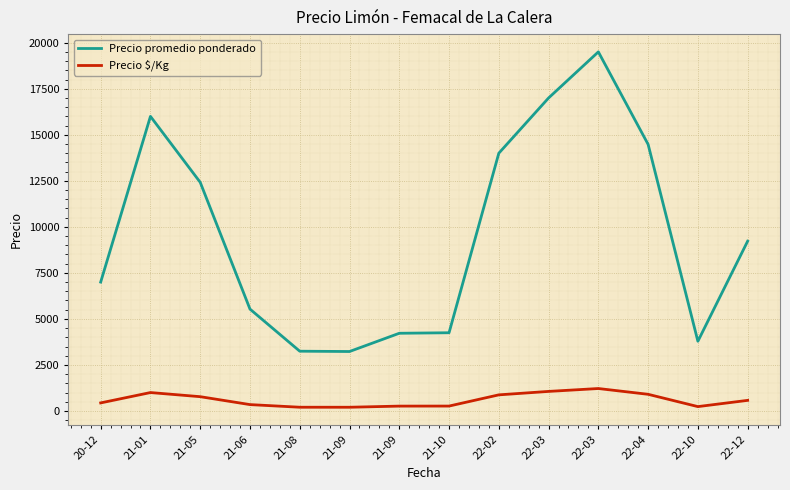

Reading left to right, what are all the values shown in this chart?

Precio promedio ponderado: 20-12=7000	21-01=16000	21-05=12419	21-06=5533	21-08=3246	21-09=3229	21-09=4220	21-10=4248	22-02=14000	22-03=17000	22-03=19503	22-04=14479	22-10=3786	22-12=9222
Precio $/Kg: 20-12=438	21-01=1000	21-05=776	21-06=346	21-08=203	21-09=202	21-09=264	21-10=266	22-02=875	22-03=1062	22-03=1219	22-04=905	22-10=237	22-12=576